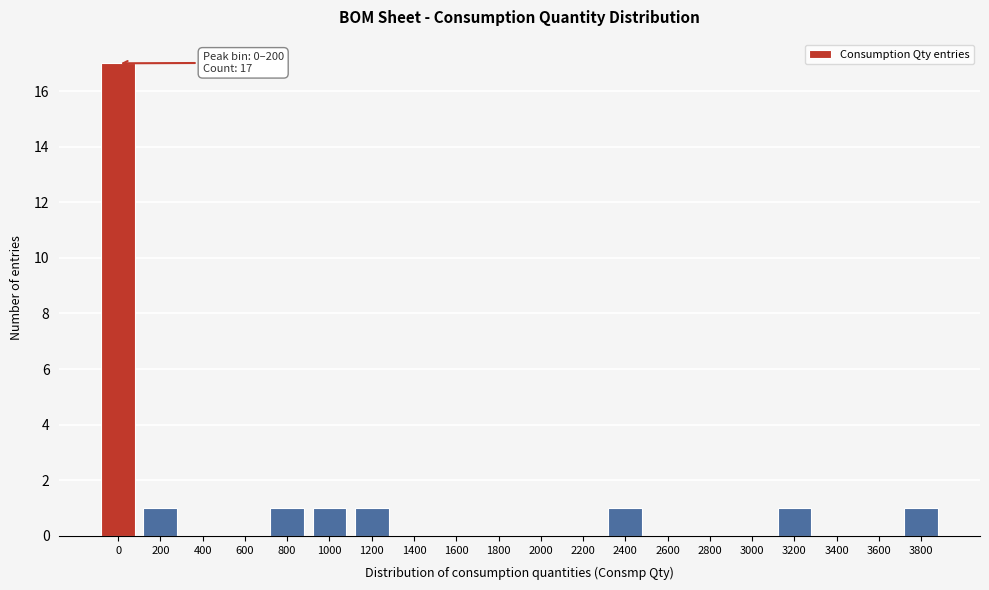

Reading left to right, extract all data points from this chart.

0=17	200=1	400=0	600=0	800=1	1000=1	1200=1	1400=0	1600=0	1800=0	2000=0	2200=0	2400=1	2600=0	2800=0	3000=0	3200=1	3400=0	3600=0	3800=1